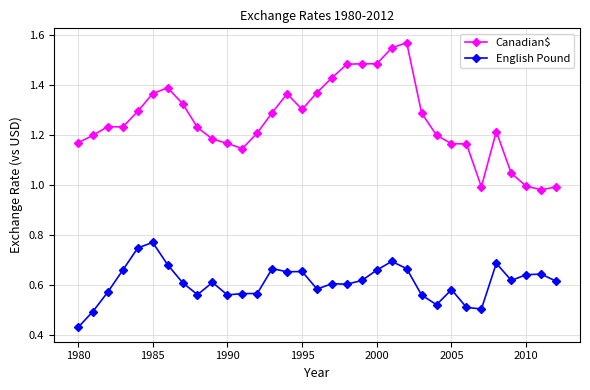

True or false: English Pound has more than 0 interior local peaks.

True